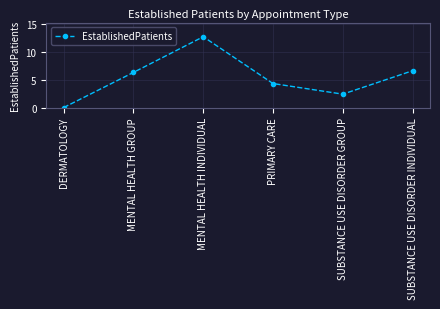

Rank the categories by value from lowest to highest.

DERMATOLOGY, SUBSTANCE USE DISORDER GROUP, PRIMARY CARE, MENTAL HEALTH GROUP, SUBSTANCE USE DISORDER INDIVIDUAL, MENTAL HEALTH INDIVIDUAL